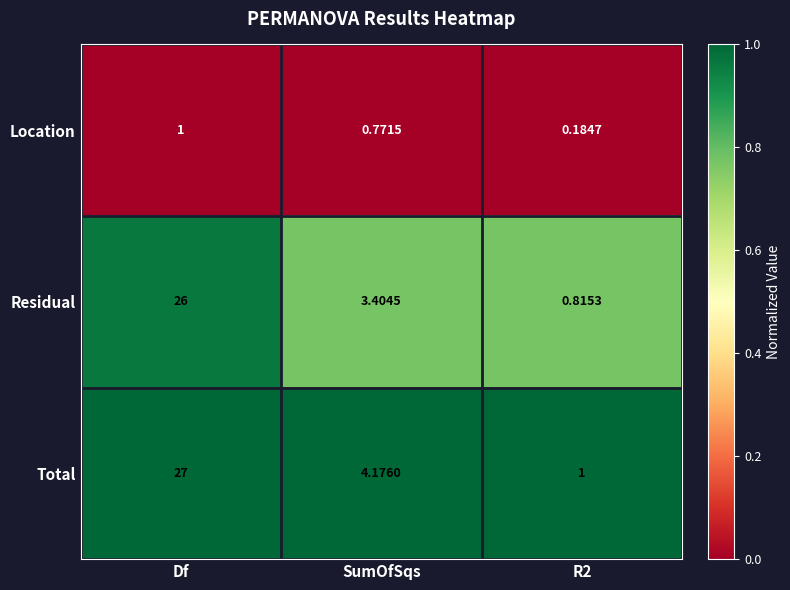

Rank the series at SumOfSqs from highest to lowest value.

Total, Residual, Location